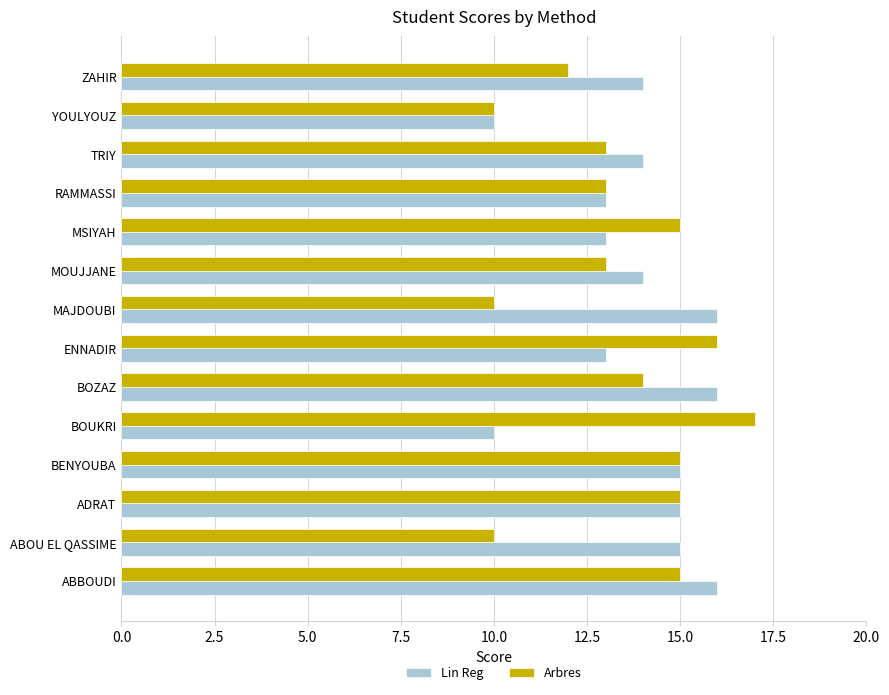

Rank the series by their maximum value, from lowest to highest.

Lin Reg, Arbres